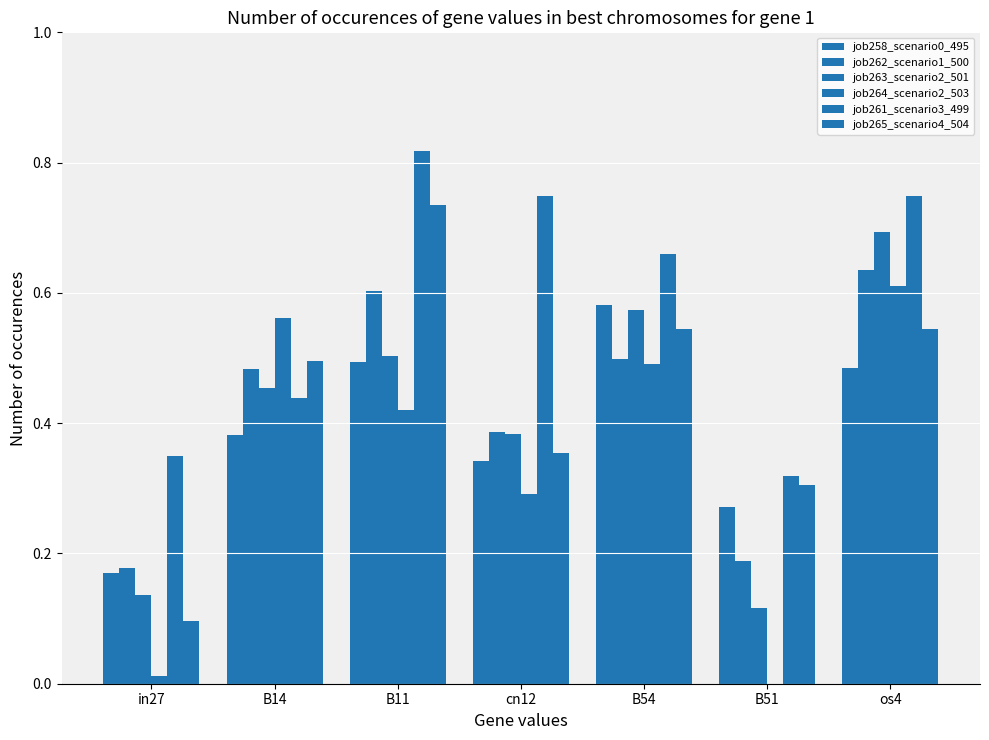

Reading left to right, extract all data points from this chart.

job258_scenario0_495: in27=0.2	B14=0.4	B11=0.5	cn12=0.3	B54=0.6	B51=0.3	os4=0.5
job262_scenario1_500: in27=0.2	B14=0.5	B11=0.6	cn12=0.4	B54=0.5	B51=0.2	os4=0.6
job263_scenario2_501: in27=0.1	B14=0.5	B11=0.5	cn12=0.4	B54=0.6	B51=0.1	os4=0.7
job264_scenario2_503: in27=0.0	B14=0.6	B11=0.4	cn12=0.3	B54=0.5	B51=0.0	os4=0.6
job261_scenario3_499: in27=0.3	B14=0.4	B11=0.8	cn12=0.7	B54=0.7	B51=0.3	os4=0.7
job265_scenario4_504: in27=0.1	B14=0.5	B11=0.7	cn12=0.4	B54=0.5	B51=0.3	os4=0.5